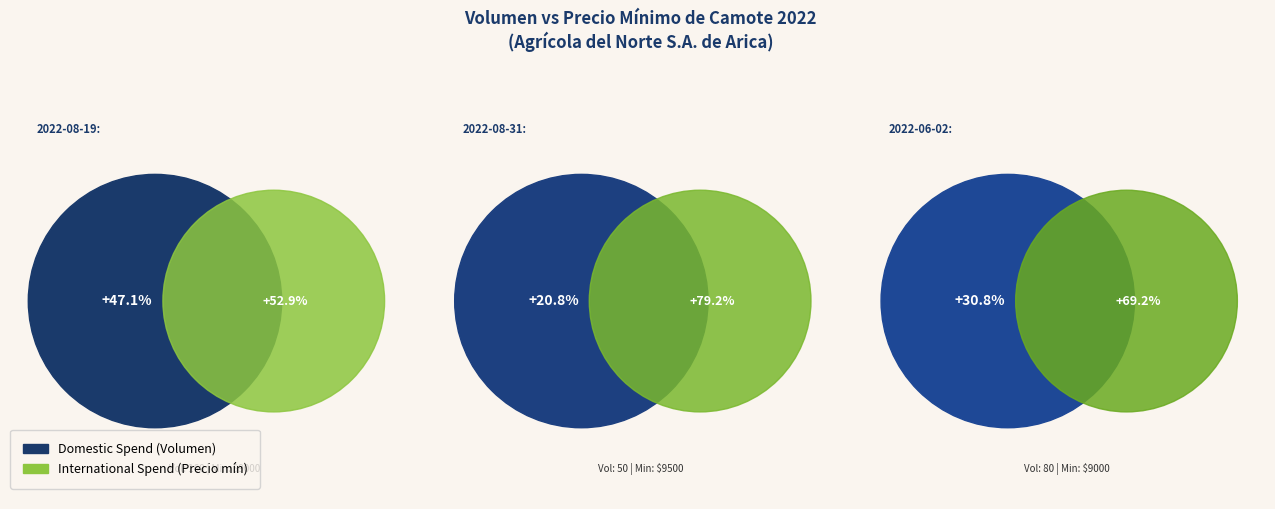

Is there a majority slice in this chart?

Yes